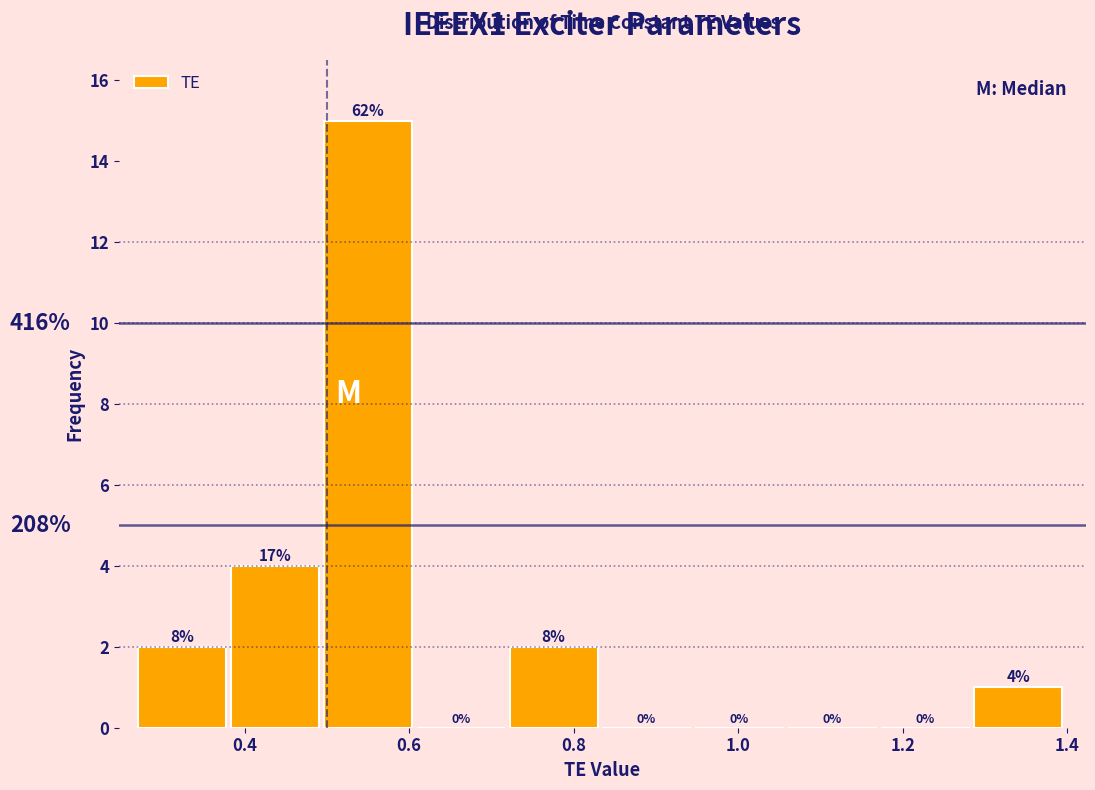

Over which range of the x-axis is the bar tallest?

0.50 to 0.60